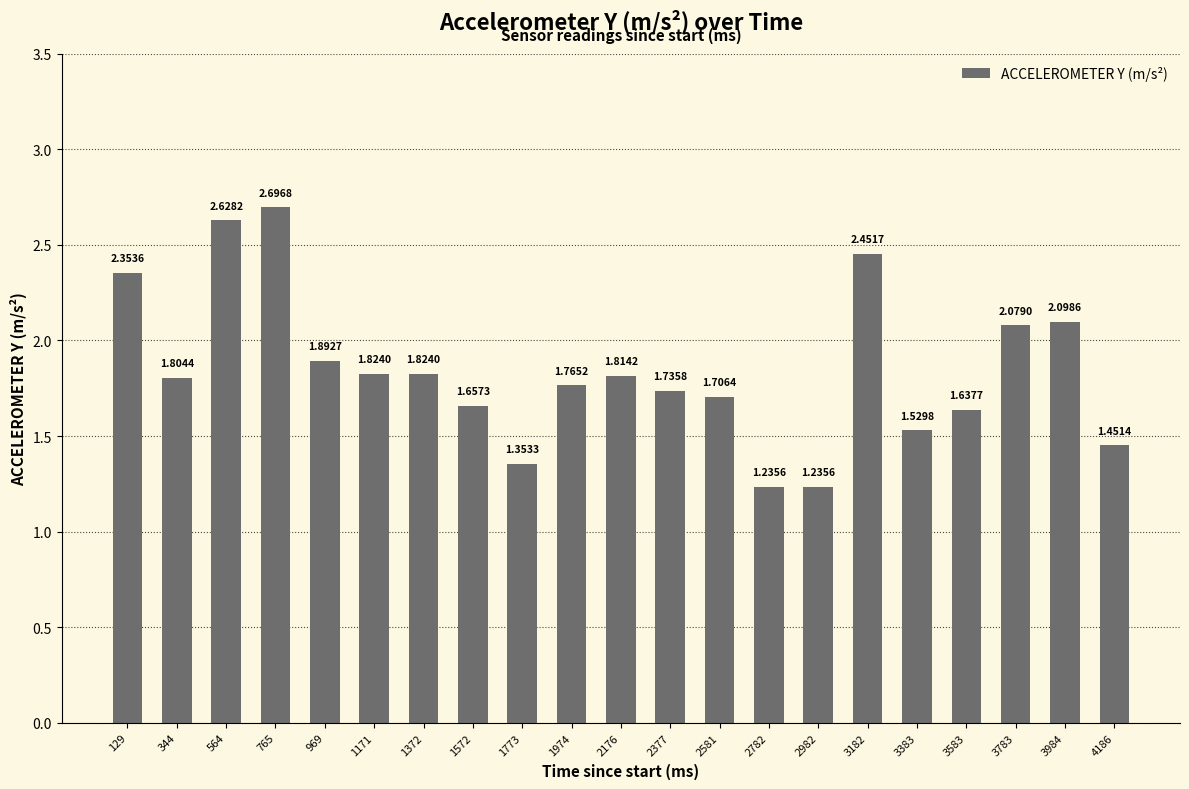

How many bars are there in total?

21